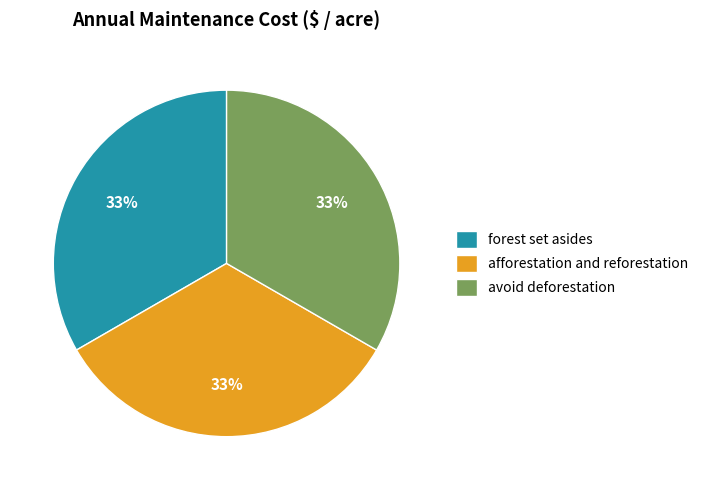

Does forest set asides account for over 50% of the chart?

No